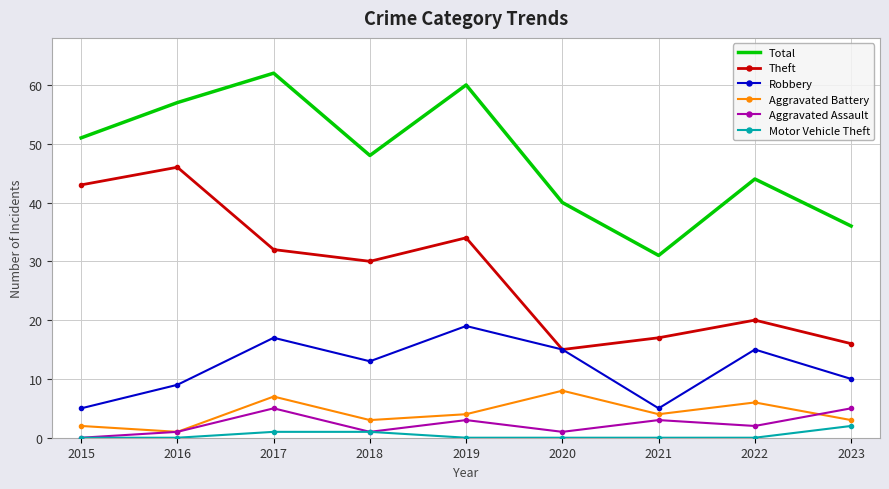

The value of Aggravated Assault at 2019 is 3. True or false?

True